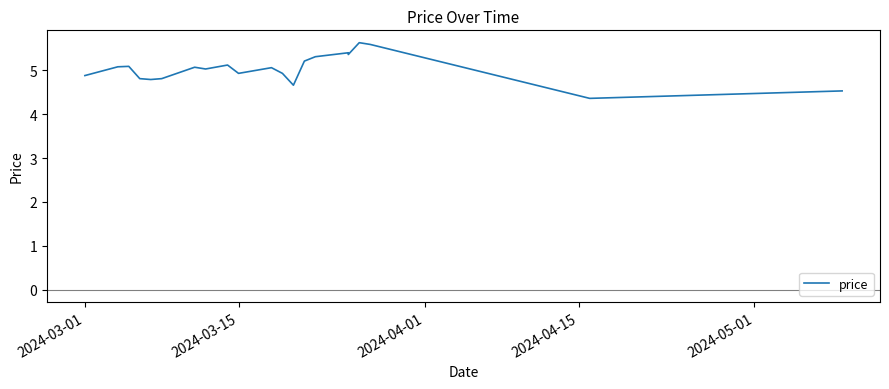

Count the number of data series in this chart.

1